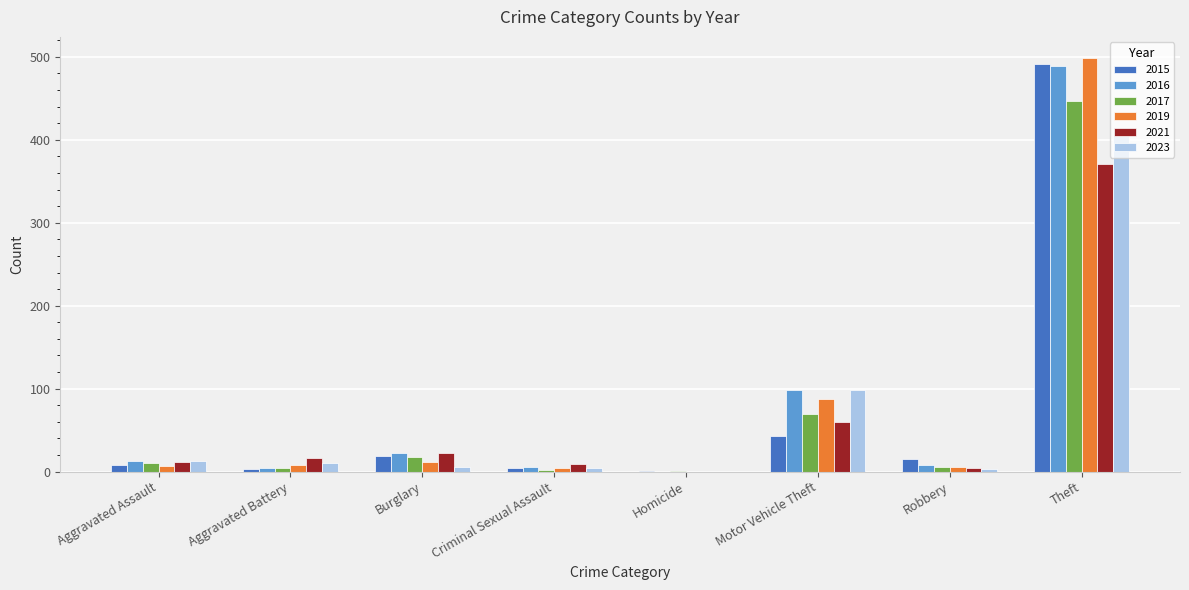

Are the bars horizontal?

No